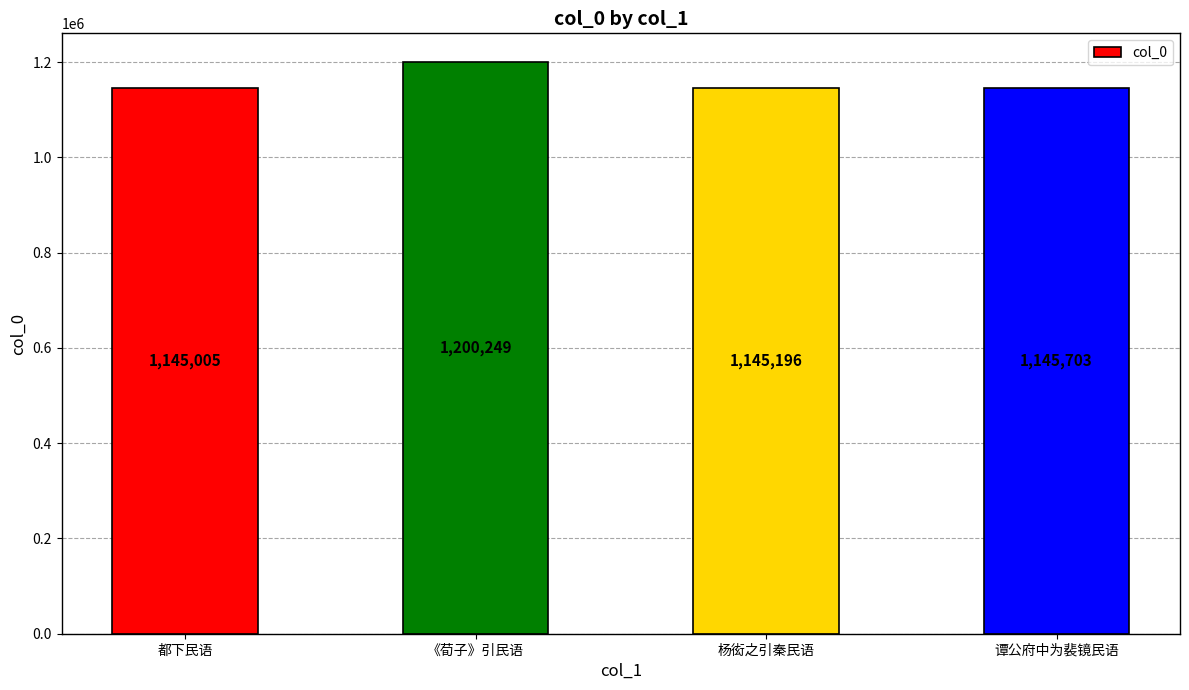

How many categories are shown in the chart?

4